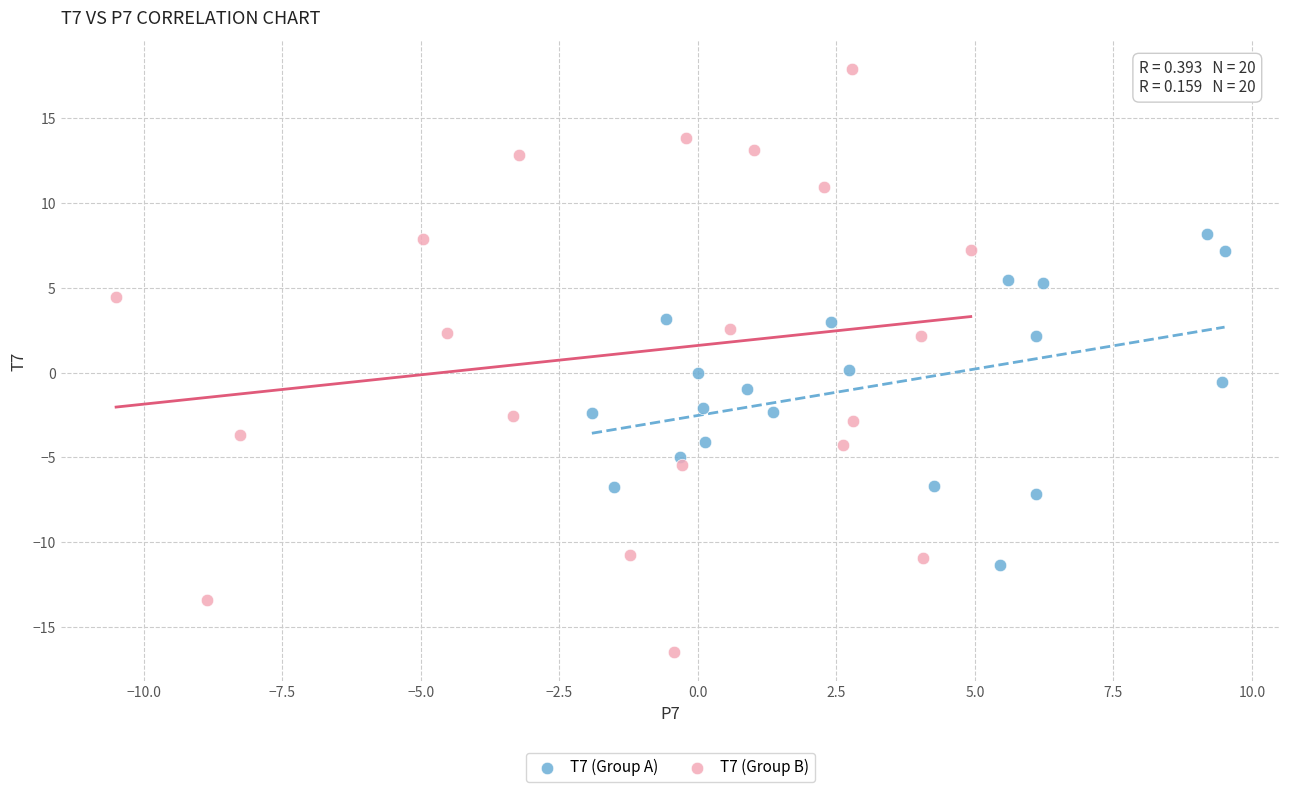

Which series has the largest Y range (max minus min)?

T7 (Group B)